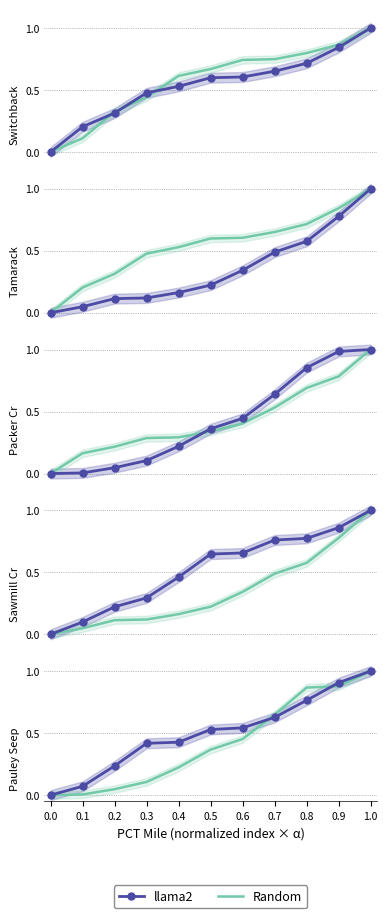

How many lines are shown in the chart?

2